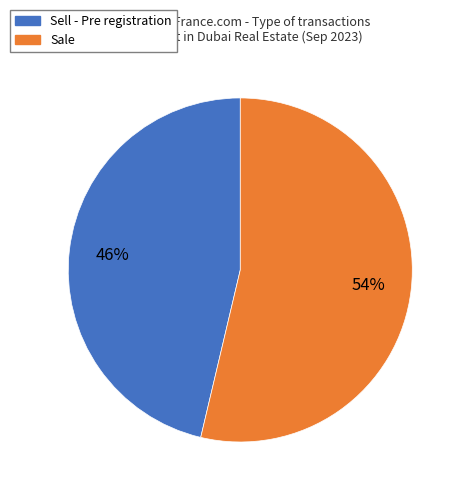

Approximately how many times larger is the value at Sale compared to Sell - Pre registration?

1.2